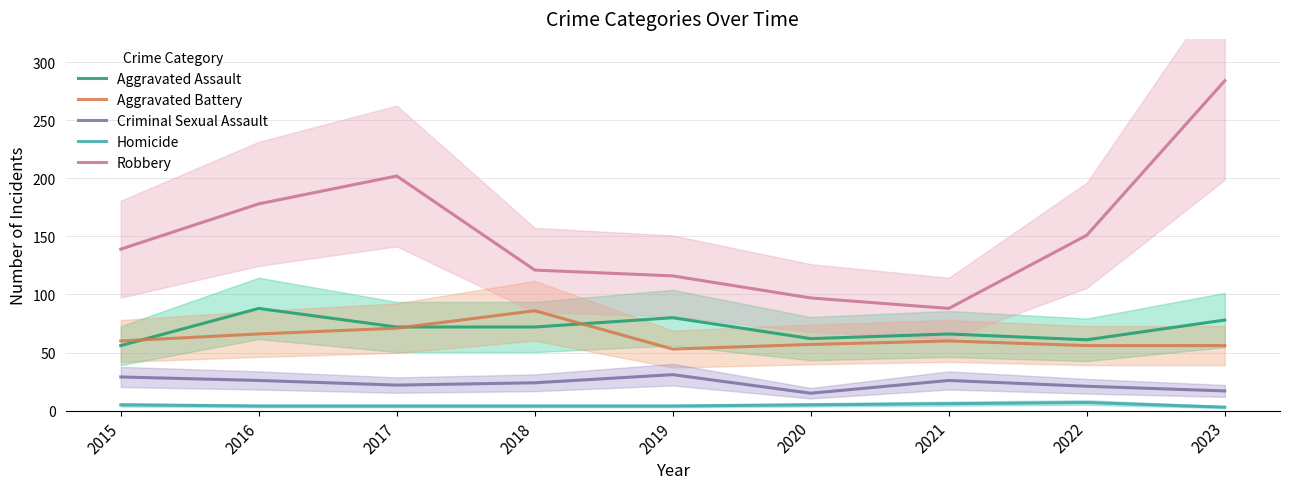

True or false: Homicide has a value of 5 at 2020.

True